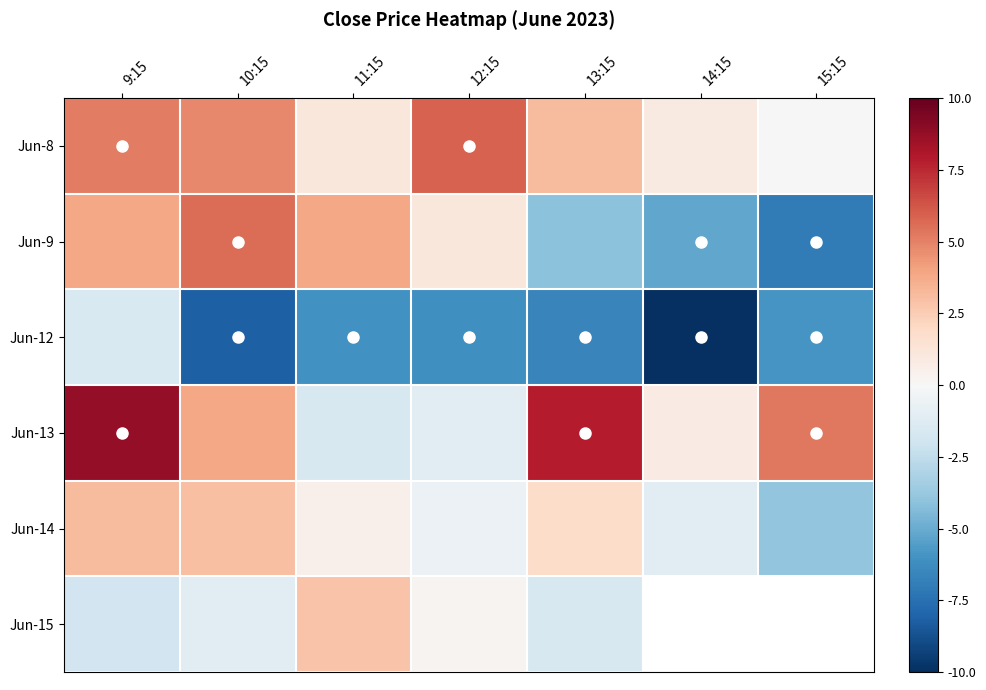

What is the difference between the second highest and minimum values in the Jun-13 series?

9.5